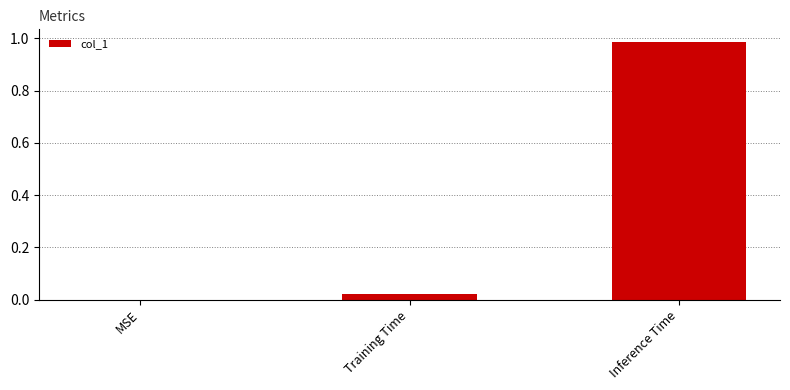

Which category has the highest value across all series?

Inference Time